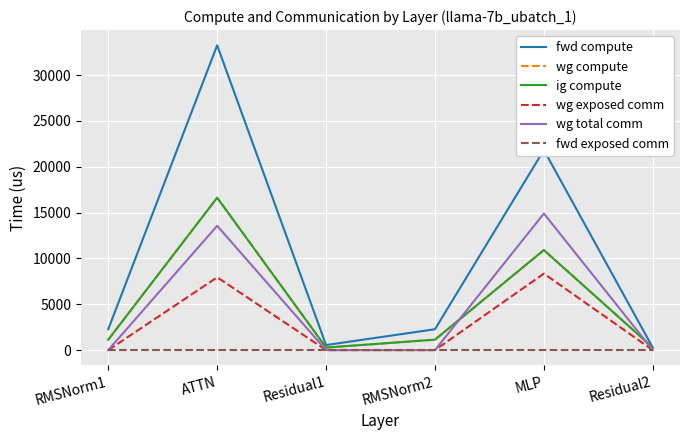

True or false: wg total comm has more than 2 points higher than both neighbors.

False